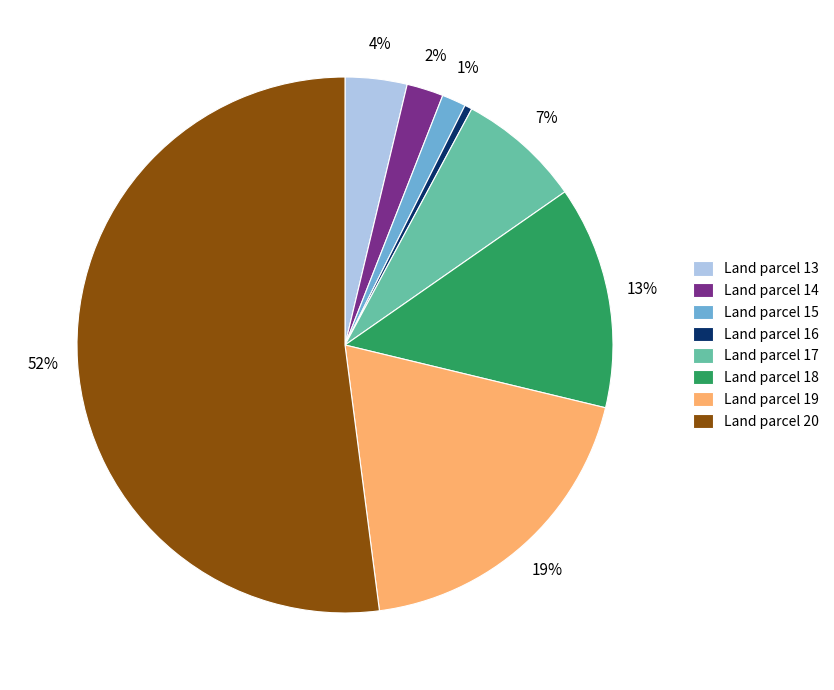

How many segments does this pie chart have?

8